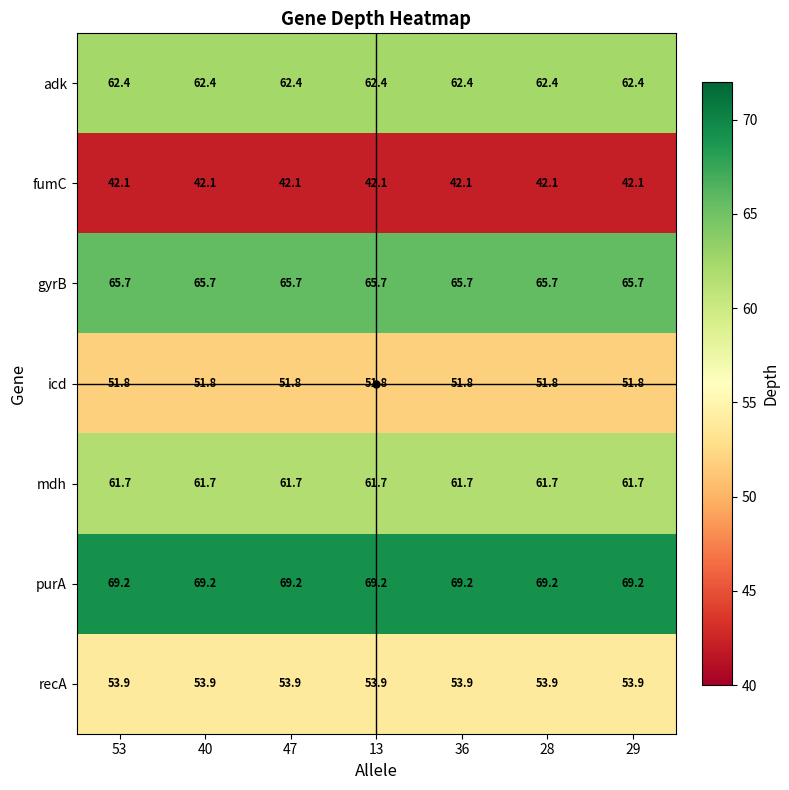

Which series has the largest total across all categories?

purA